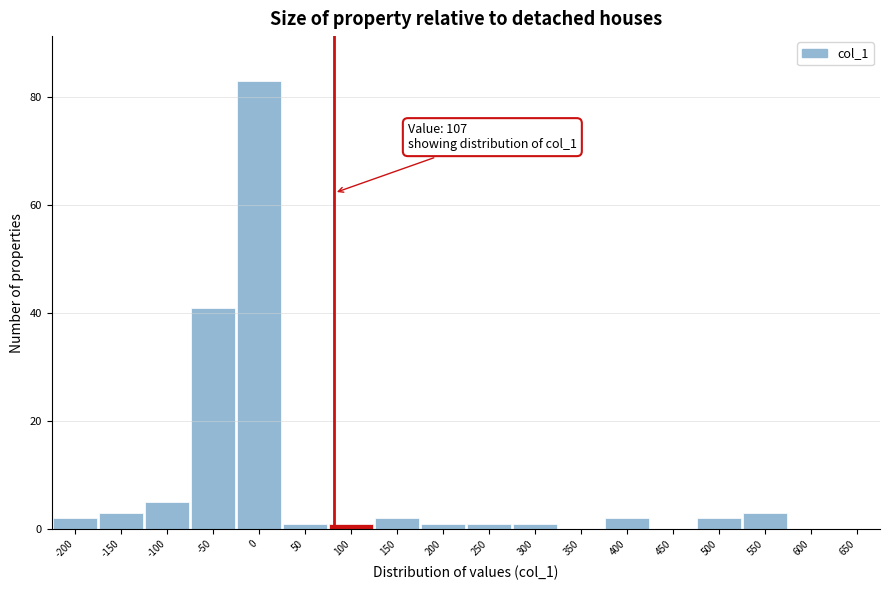

Reading left to right, what are all the values shown in this chart?

-200=2	-150=3	-100=5	-50=41	0=83	50=1	100=1	150=2	200=1	250=1	300=1	350=0	400=2	450=0	500=2	550=3	600=0	650=0